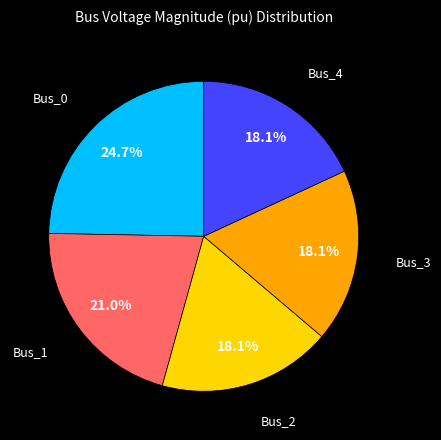

Is it true that Bus_3 is 18% of the pie?

True